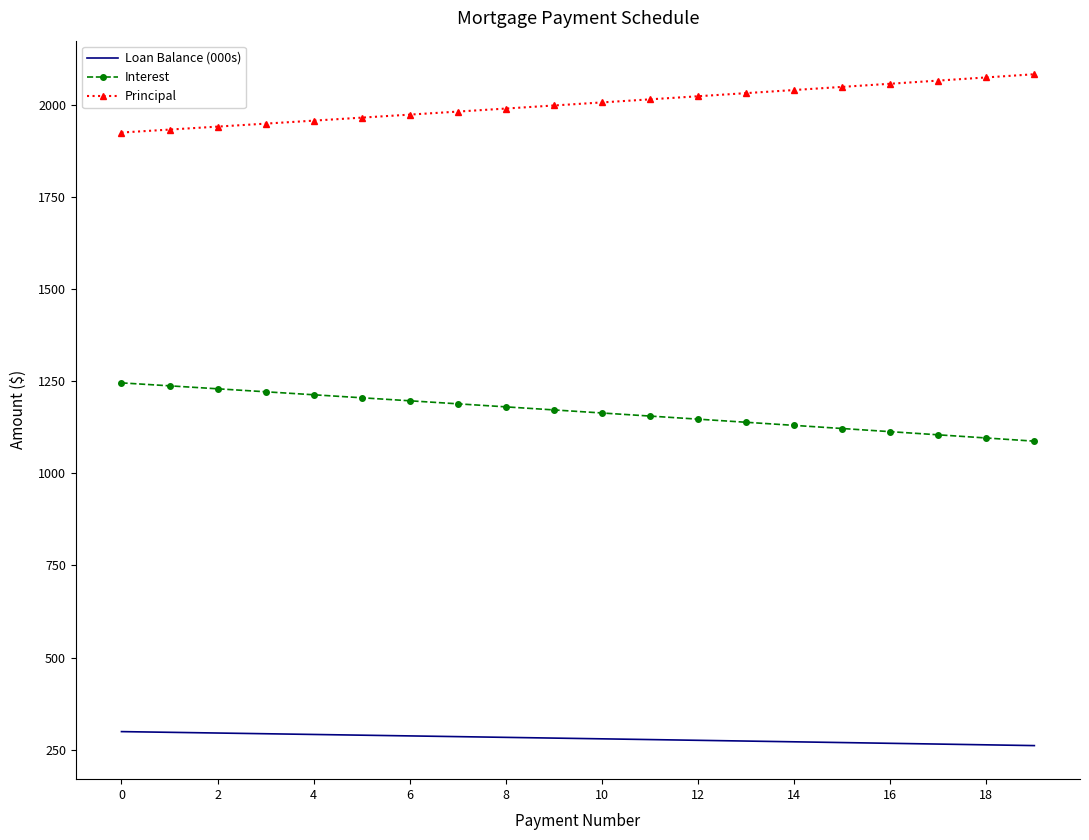

True or false: Loan Balance (000s) and Interest intersect in this chart.

False